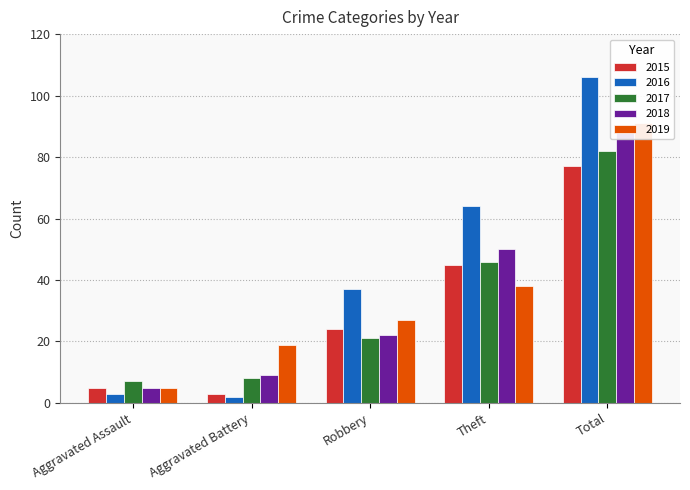

What is the average value of the 2017 series?

33